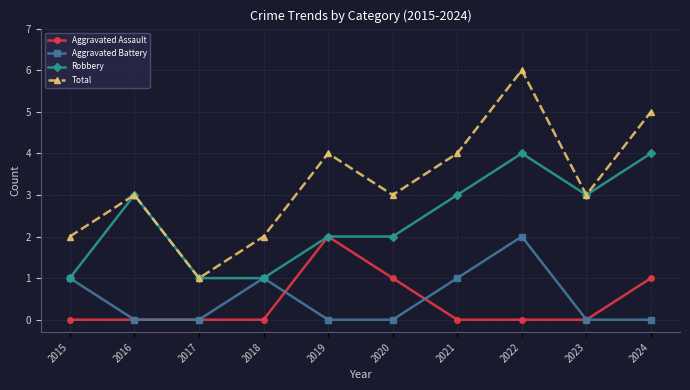

What is the difference between the highest and lowest values at 2023?

3